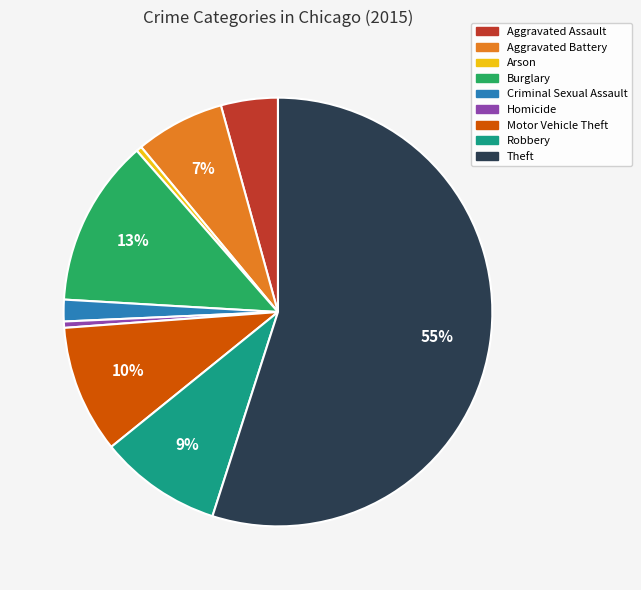

What is the largest slice in the pie chart?

Theft